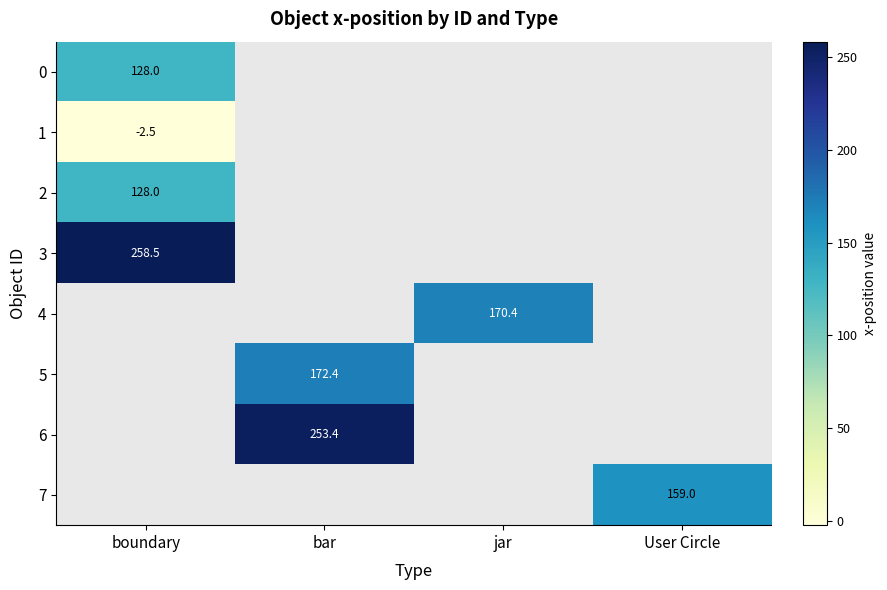

Is the value of 7 at User Circle greater than the value of 0 at boundary?

Yes